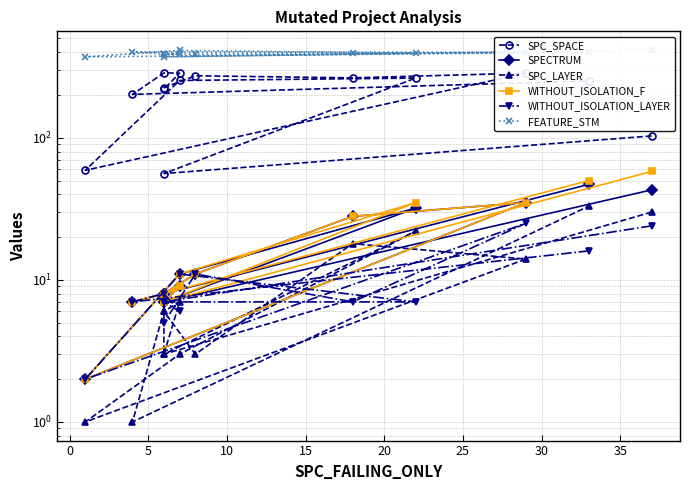

Between 0 and 15, which is larger?

15